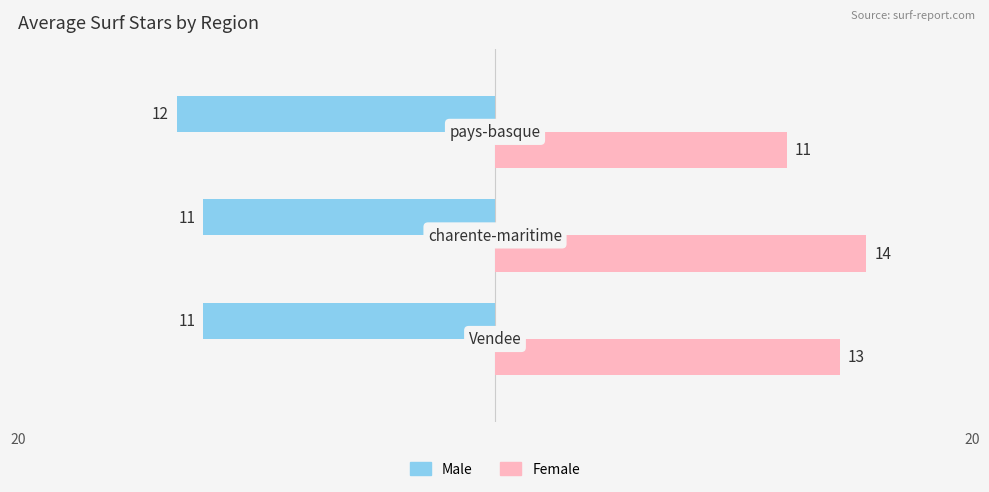

Which series has the widest spread of values?

Female